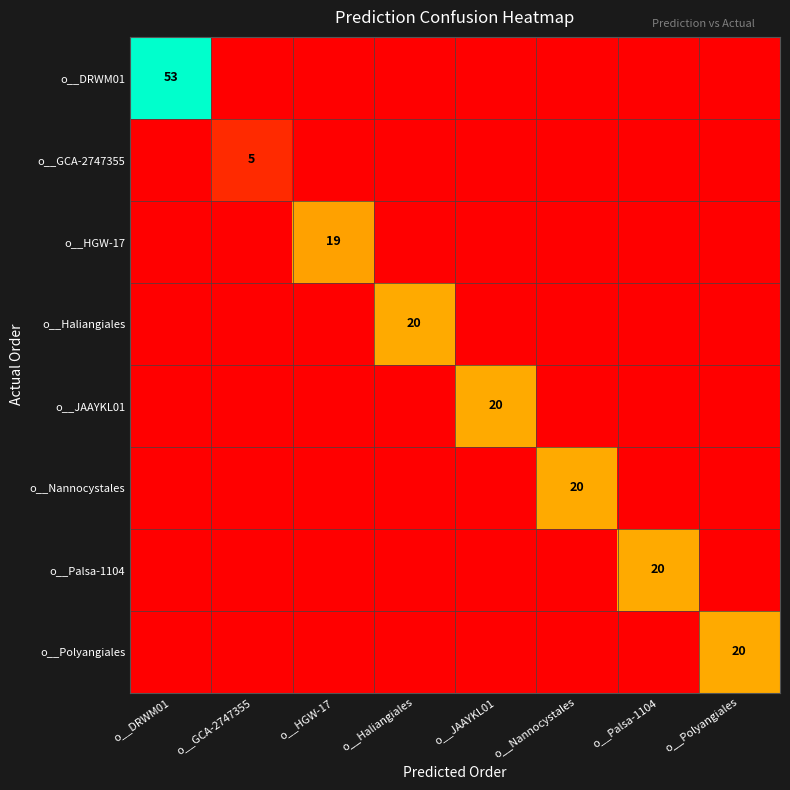

Is it true that o__JAAYKL01 equals 33 at o__JAAYKL01?

False